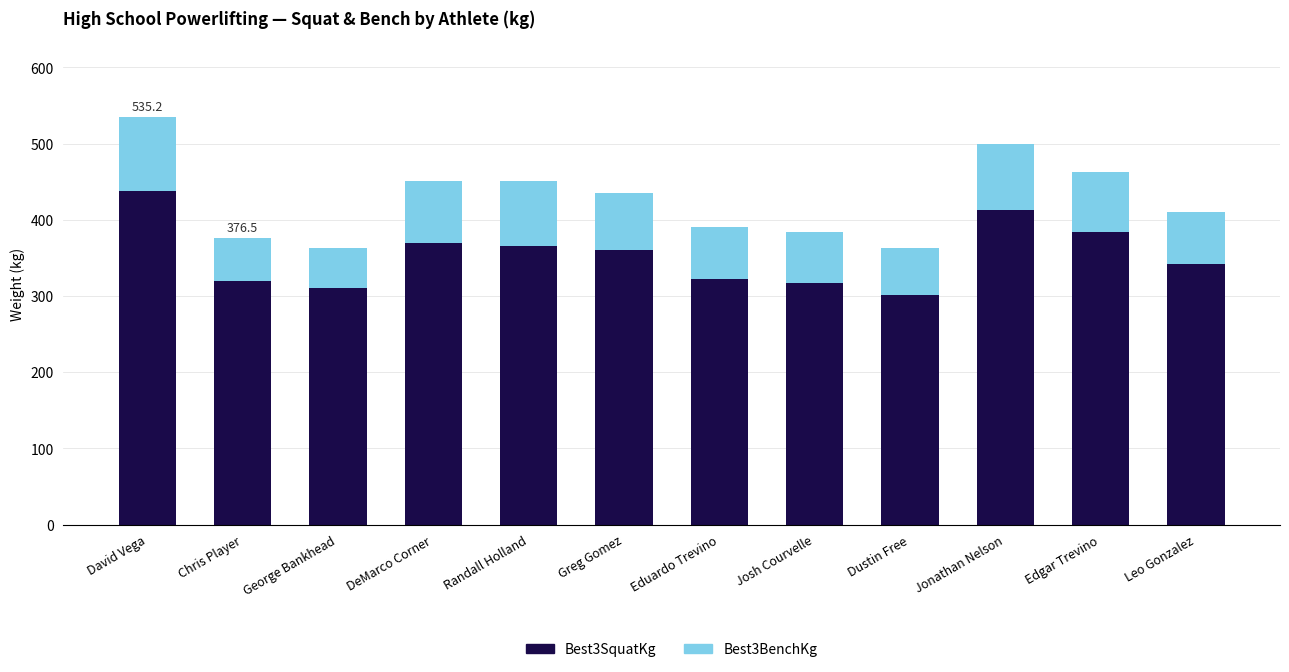

What is the difference between the maximum and minimum values in the Best3SquatKg series?

136.1